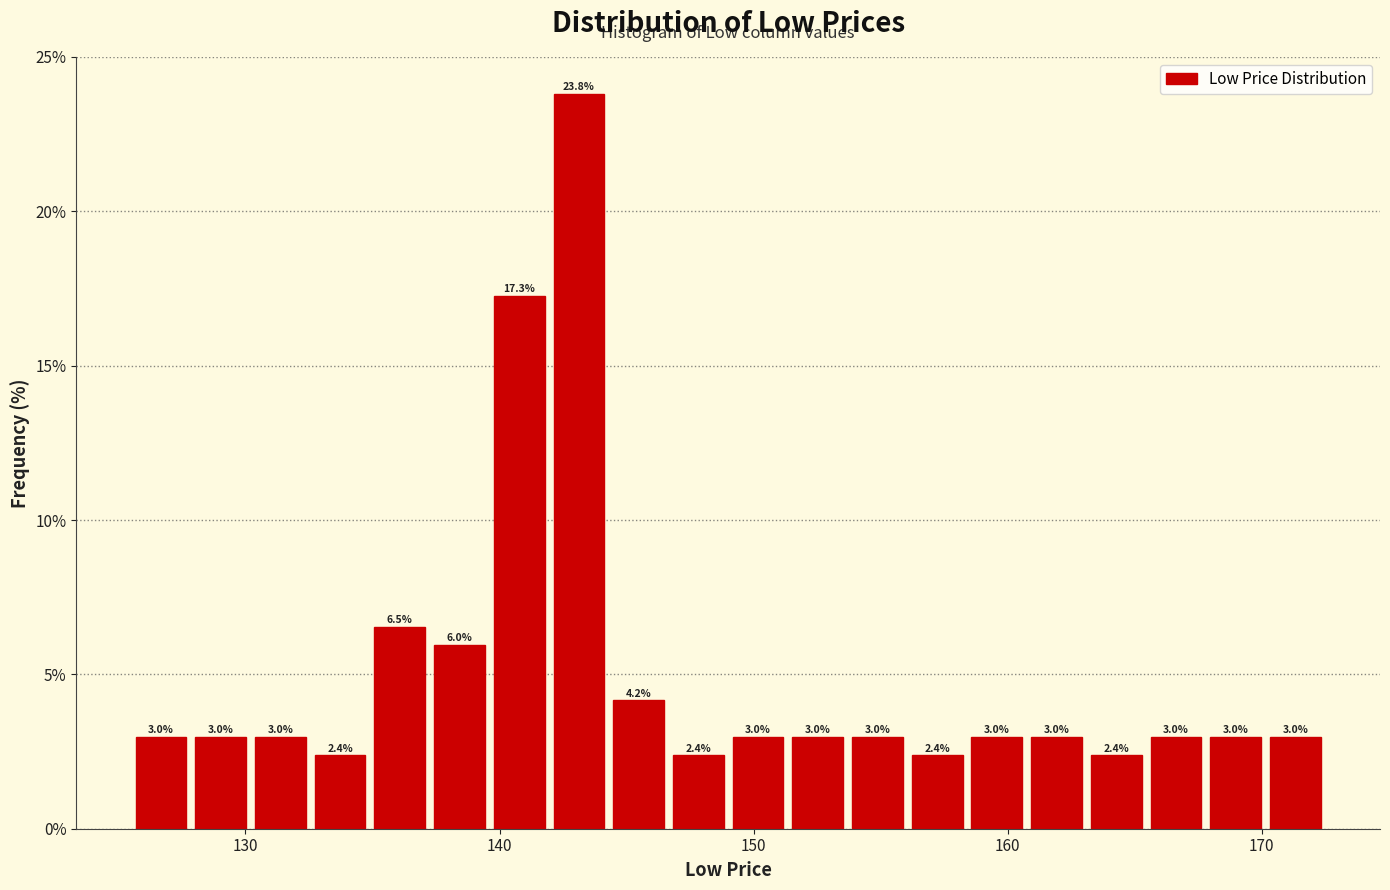

Read against the x-axis, roughly where is the centre of the tallest bar?

143